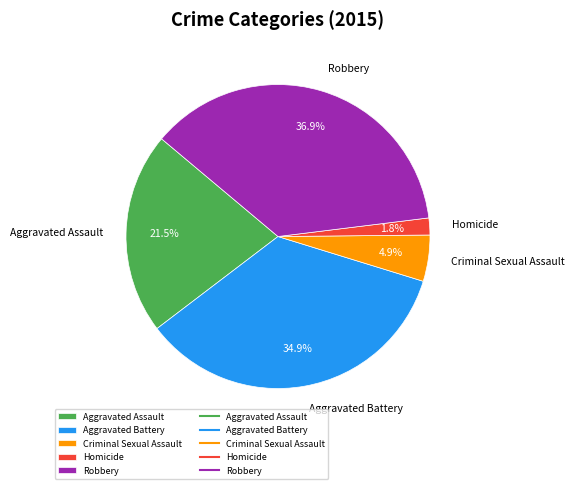

What is the largest slice in the pie chart?

Robbery